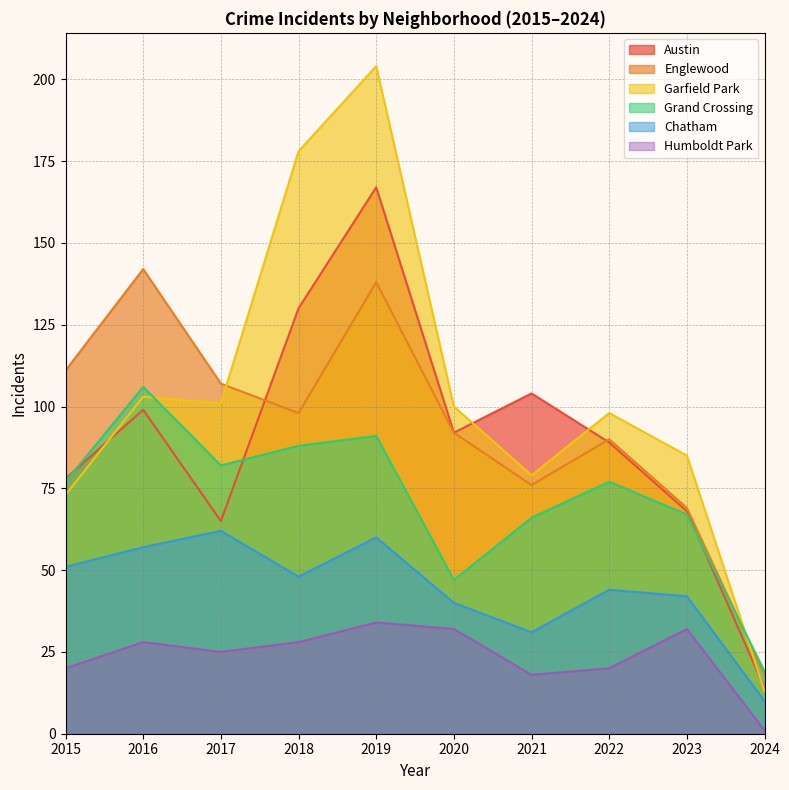

What is the total value across all series at 2016?

535